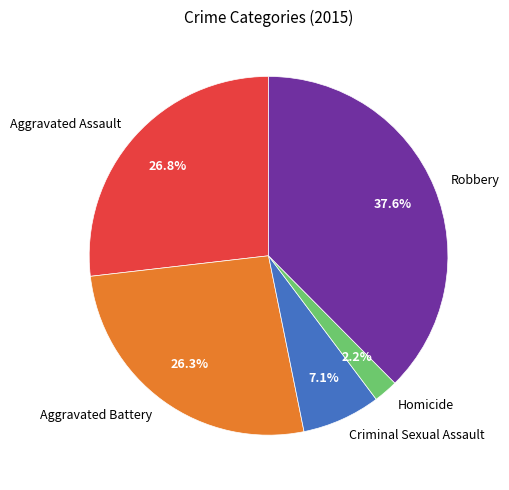

Count the number of slices in the pie.

5